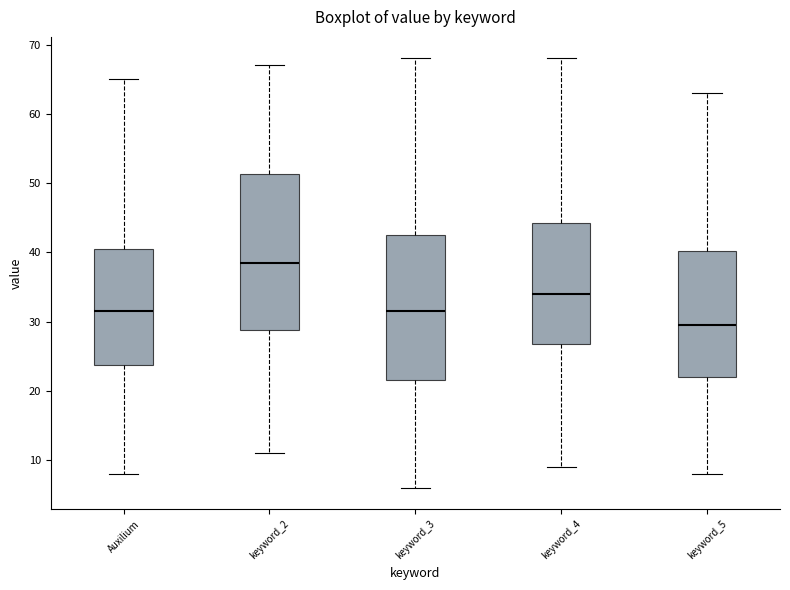

Reading left to right, transcribe this box plot: for each box, give where its median line is, the range the box spans, and where its two whiskers end, as read against the y-axis. The values are not printed on the chart, so give them approximately, as read against the axis.

Auxilium: median 32, box 24 to 41, whiskers 8 to 65
keyword_2: median 39, box 29 to 51, whiskers 11 to 67
keyword_3: median 32, box 22 to 43, whiskers 6 to 68
keyword_4: median 34, box 27 to 44, whiskers 9 to 68
keyword_5: median 30, box 22 to 40, whiskers 8 to 63